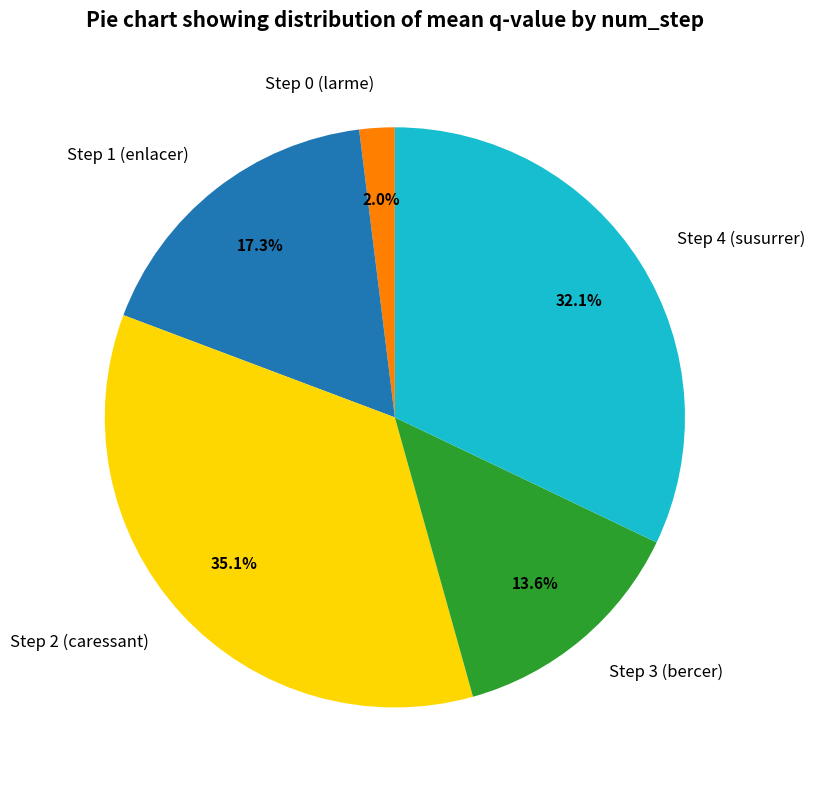

To the nearest percent, what percentage of the pie is Step 2 (caressant)?

35%